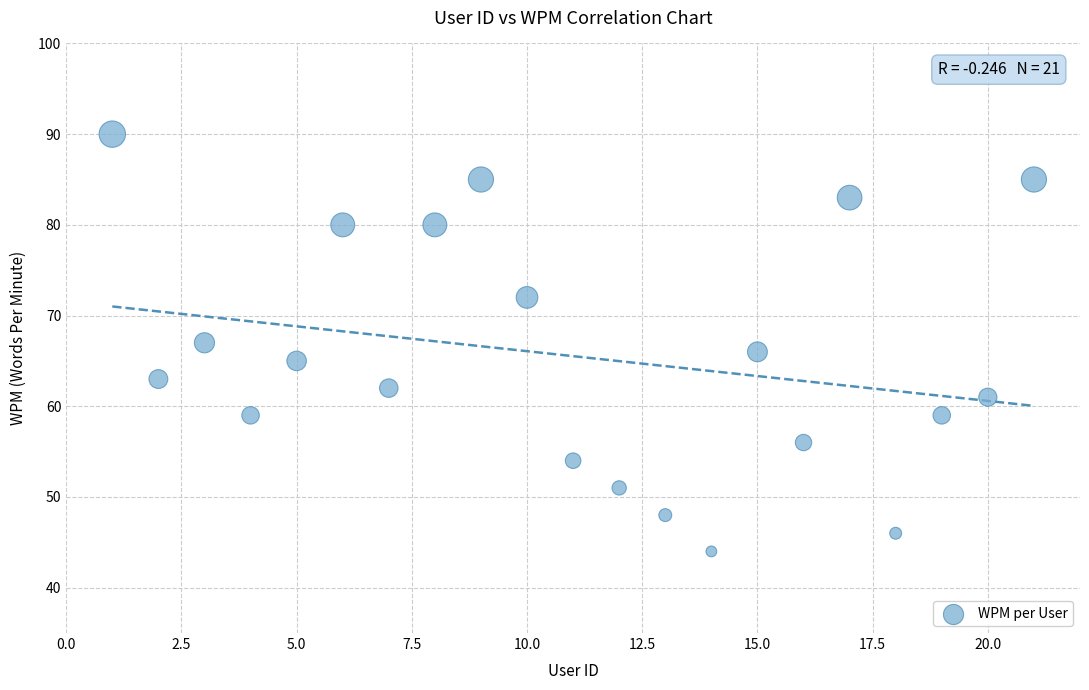

What is the range of Y values (max minus min)?

46